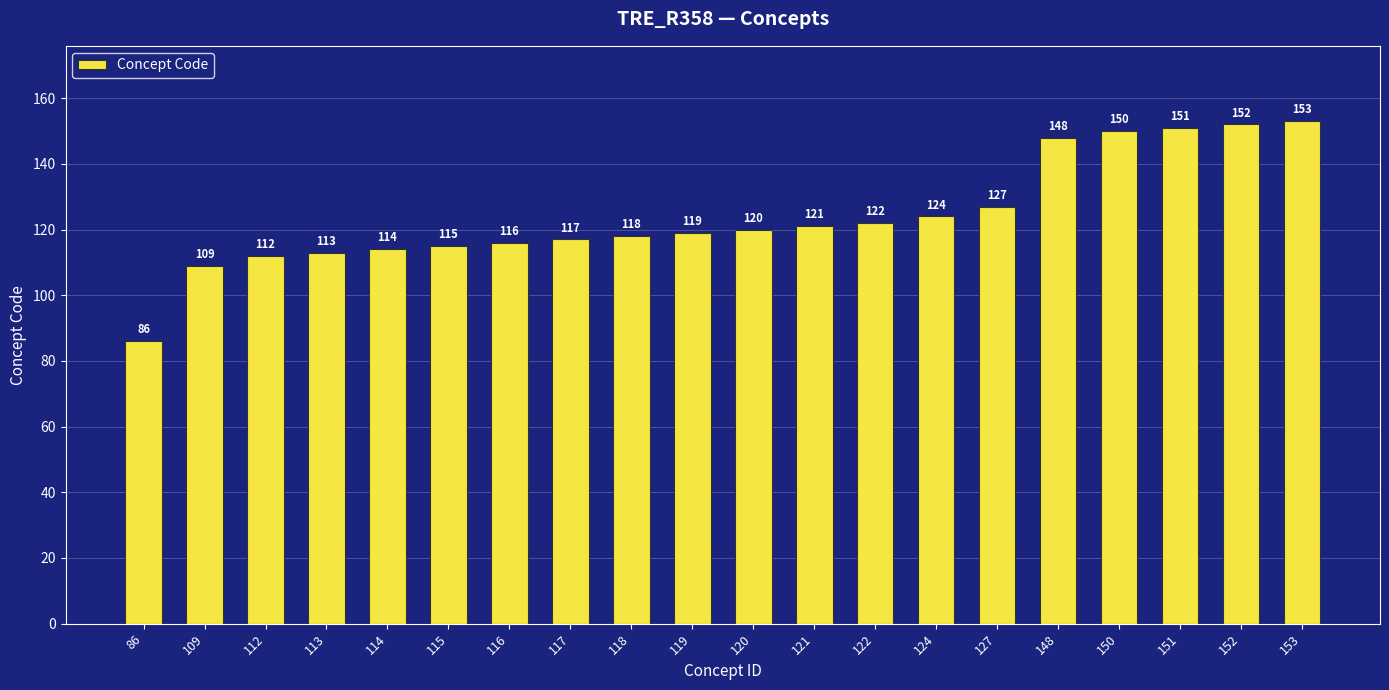

What is the sum of the values at 115 and 113?

228